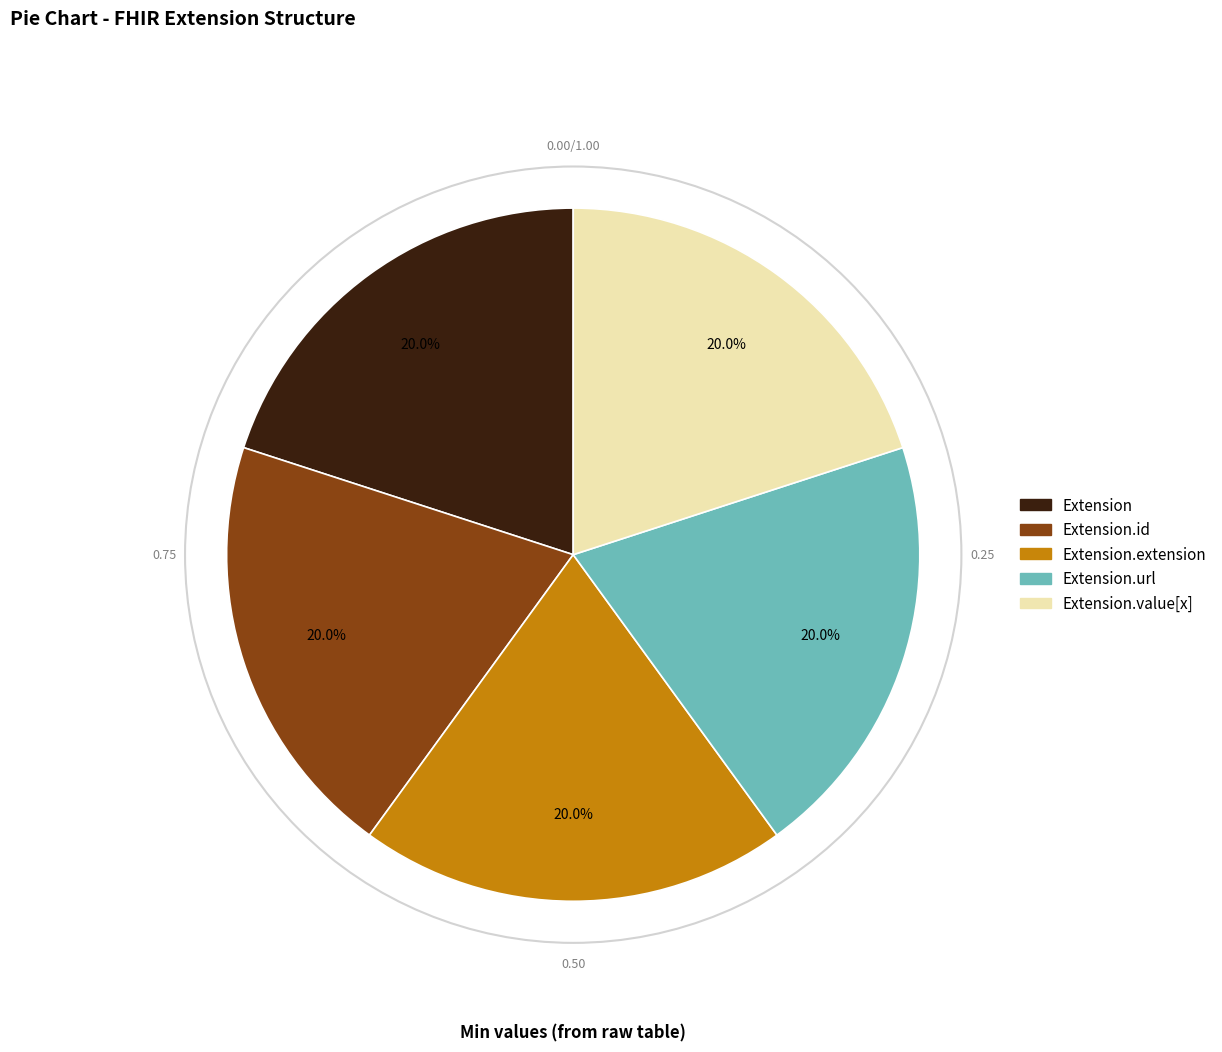

Does any single category account for the majority?

No